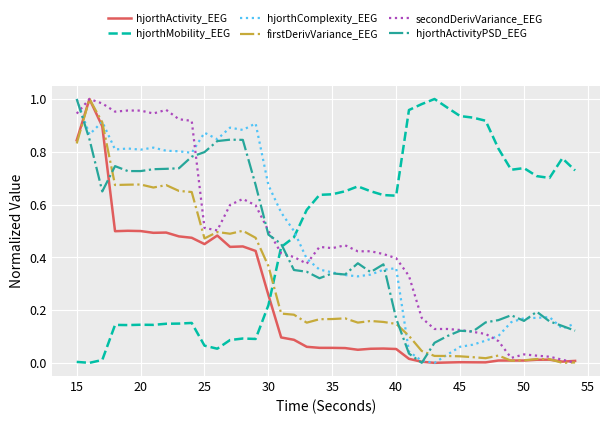

True or false: hjorthActivity_EEG has more than 0 interior local peaks.

True